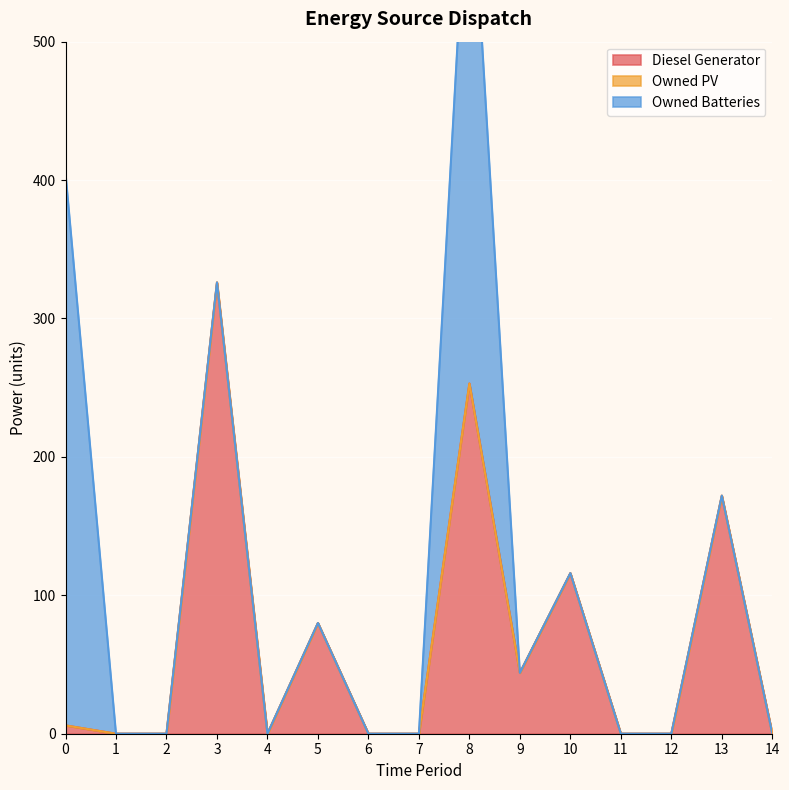

True or false: Owned PV has more than 1 points higher than both neighbors.

False